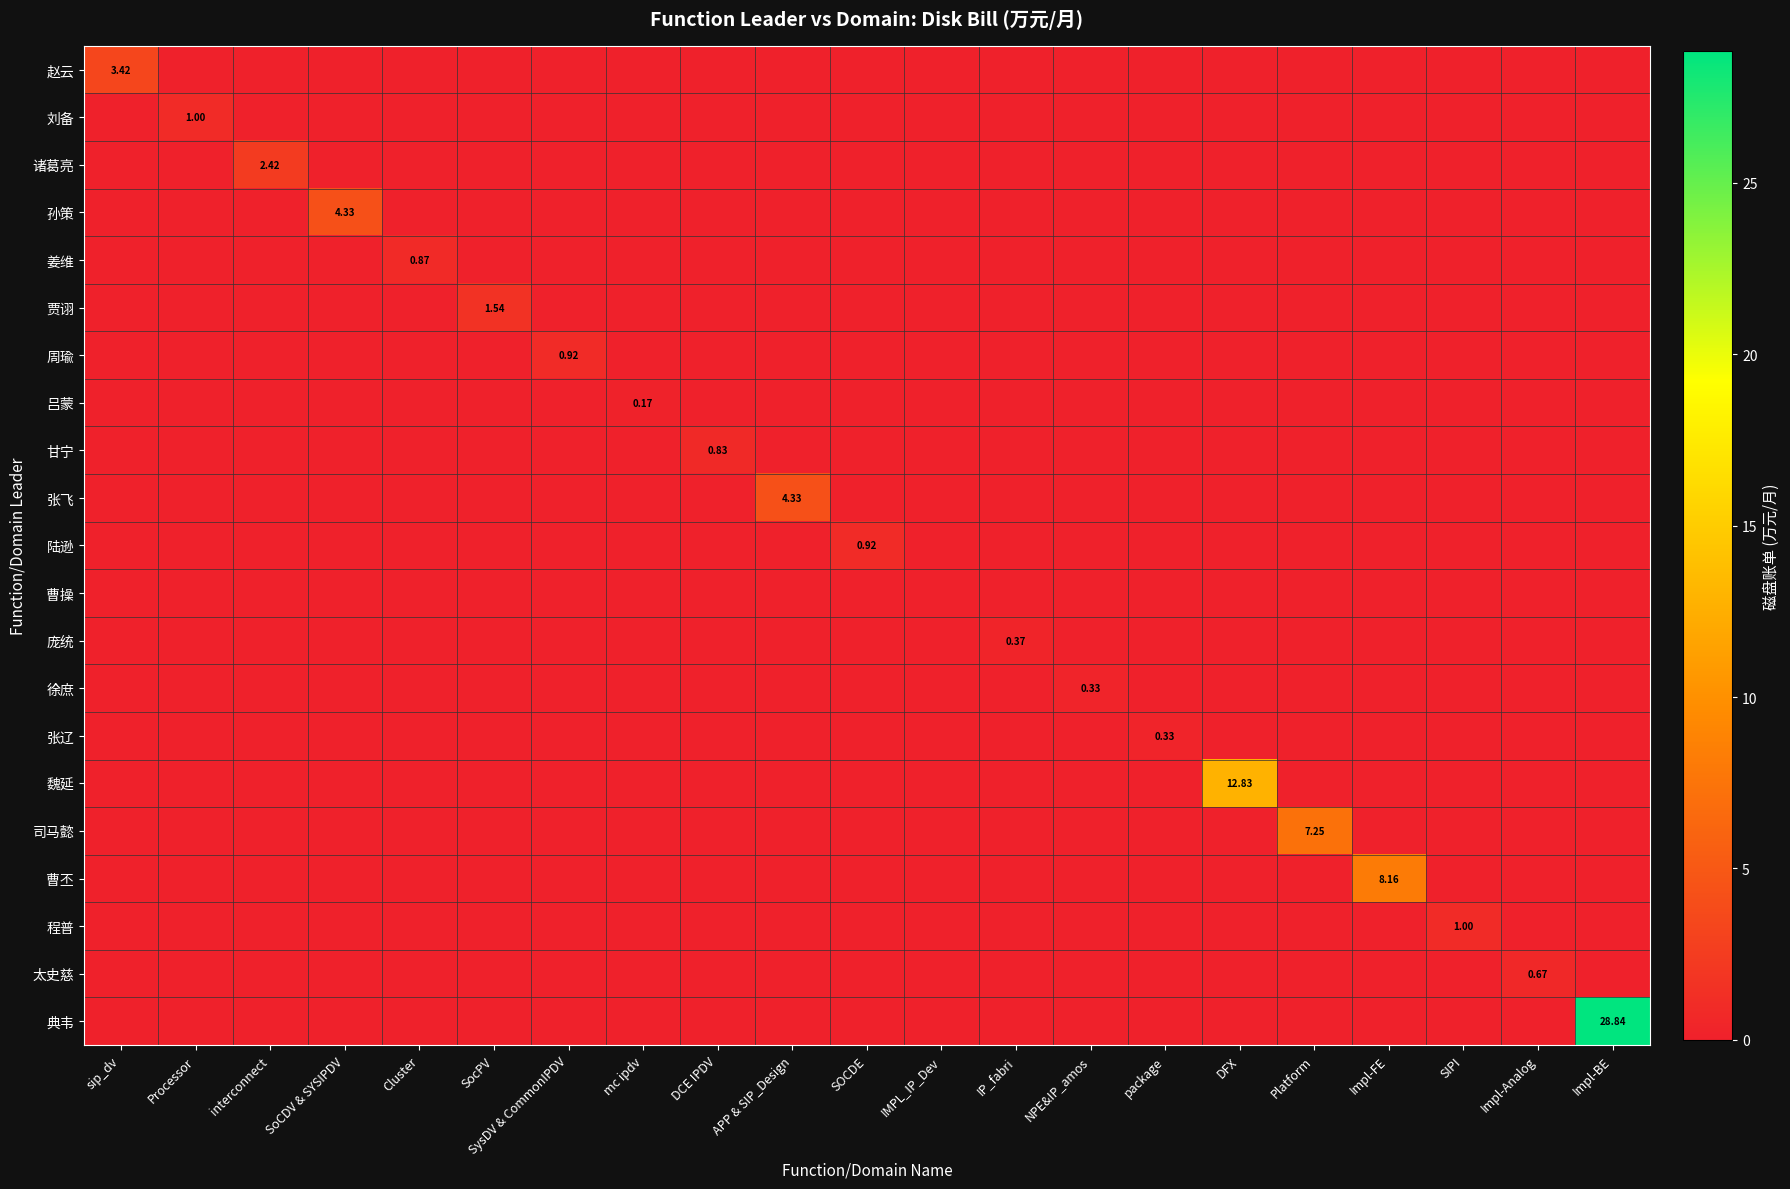

What is the maximum value for 赵云?

3.4